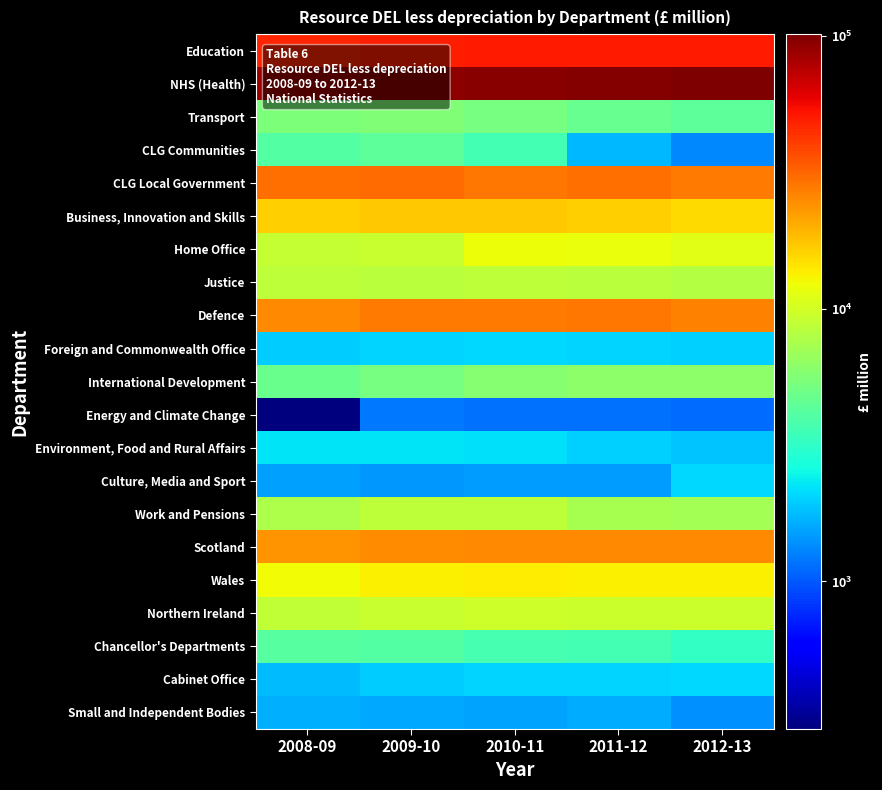

What is the total value across all series at 2010-11?

327905.4